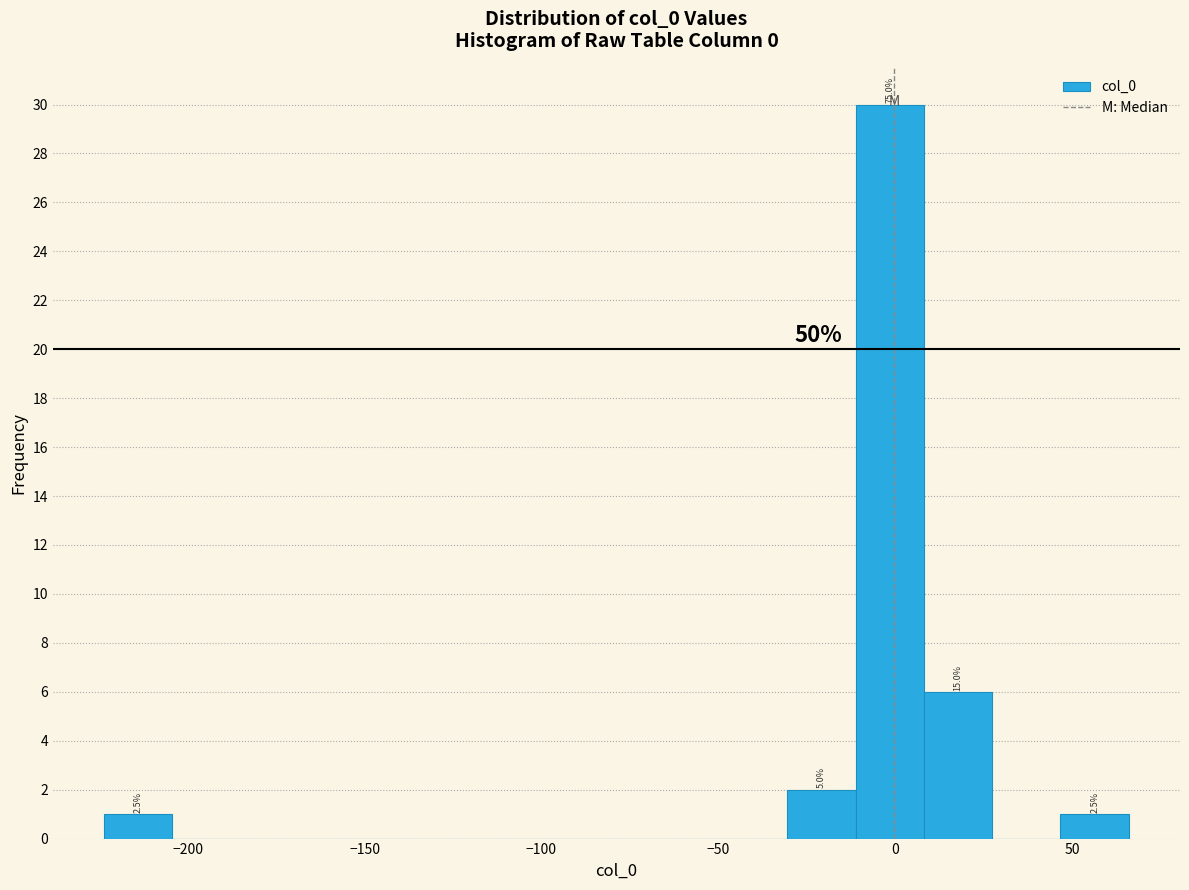

Around what value on the x-axis is the tallest bar? Give the approximate position of its centre, as read against the axis.

0